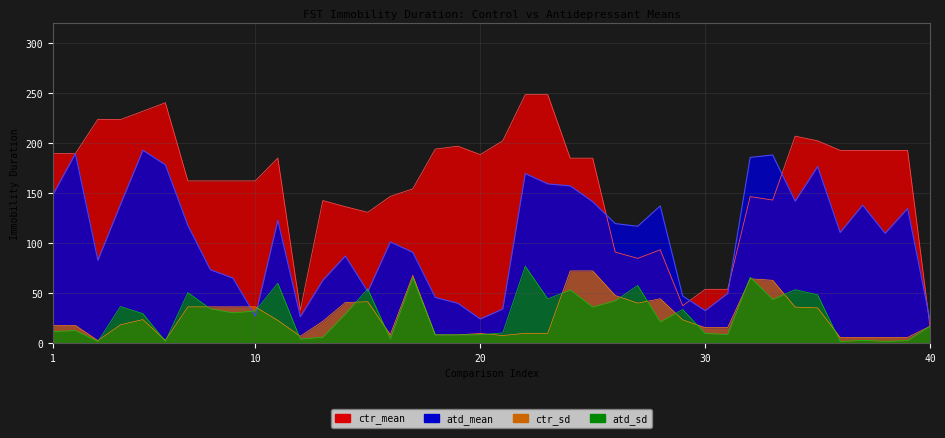

At which label is ctr_sd closest to 37?

7